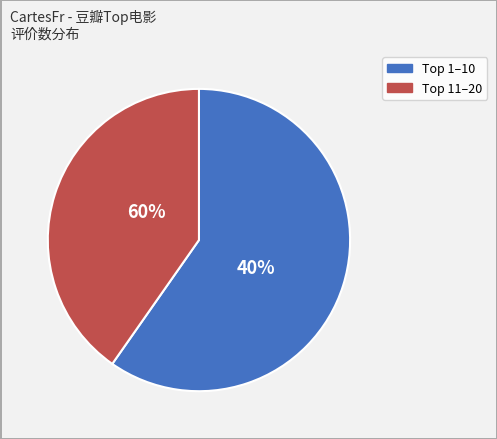

The 三傻大闹宝莱坞 slice represents 1% of the pie. True or false?

False